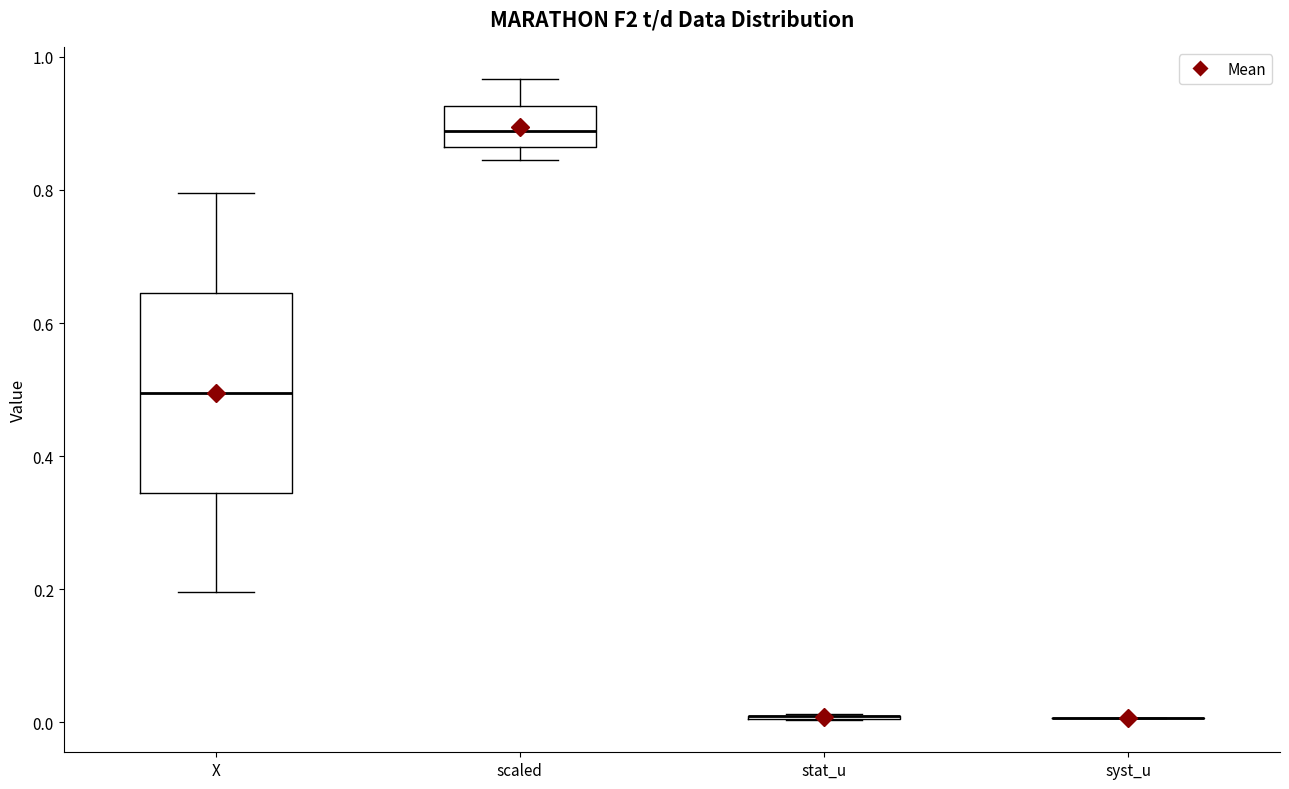

Reading left to right, transcribe this box plot: for each box, give where its median line is, the range the box spans, and where its two whiskers end, as read against the y-axis. The values are not printed on the chart, so give them approximately, as read against the axis.

X: median 0.50, box 0.34 to 0.64, whiskers 0.20 to 0.80
scaled: median 0.88, box 0.86 to 0.92, whiskers 0.84 to 0.96
stat_u: box collapsed to a line at 0.00, whiskers 0.00 to 0.02
syst_u: box collapsed to a line at 0.00, whiskers 0.00 to 0.00